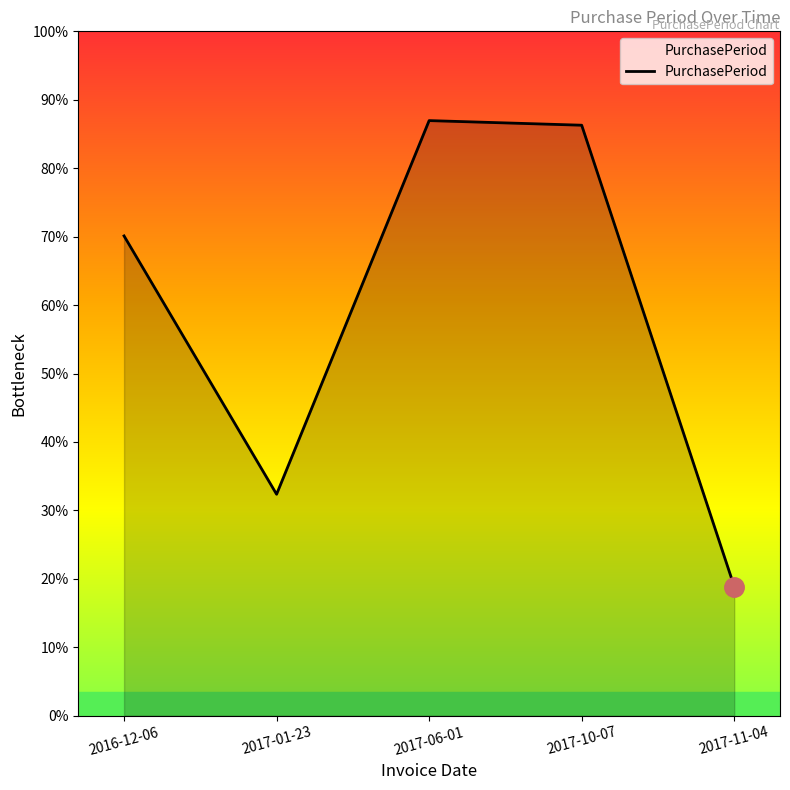

Which label corresponds to the largest value in the chart?

2017-06-01